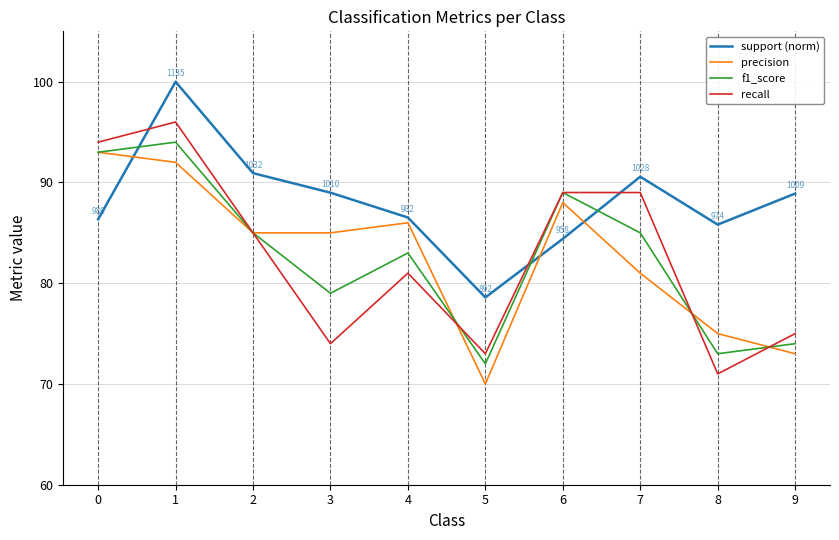

What is the maximum value shown in the chart?

100.0